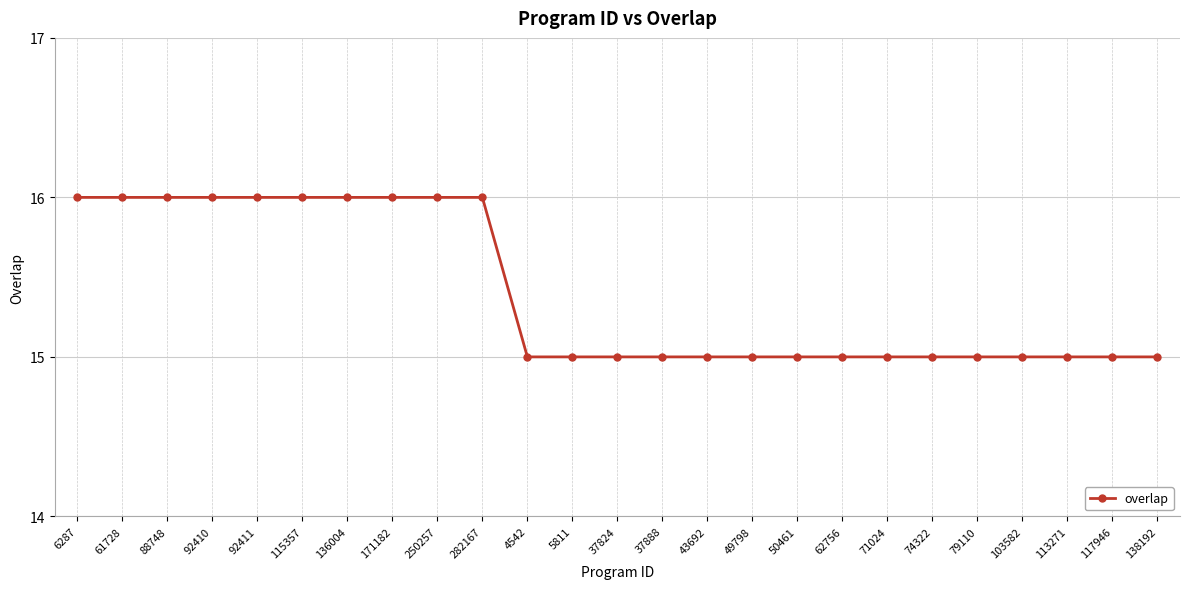

What is the minimum value shown in the chart?

15